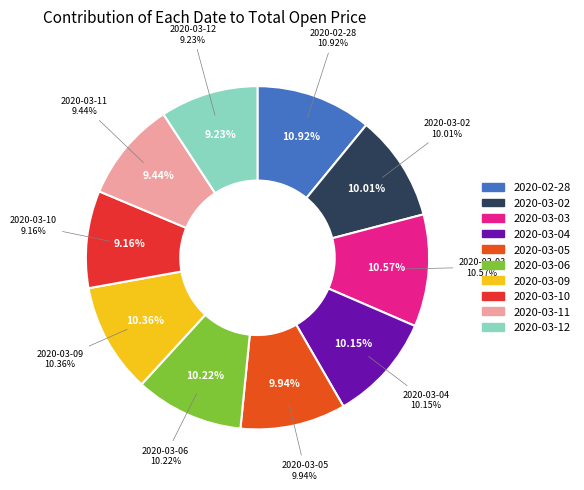

Count the number of slices in the pie.

10